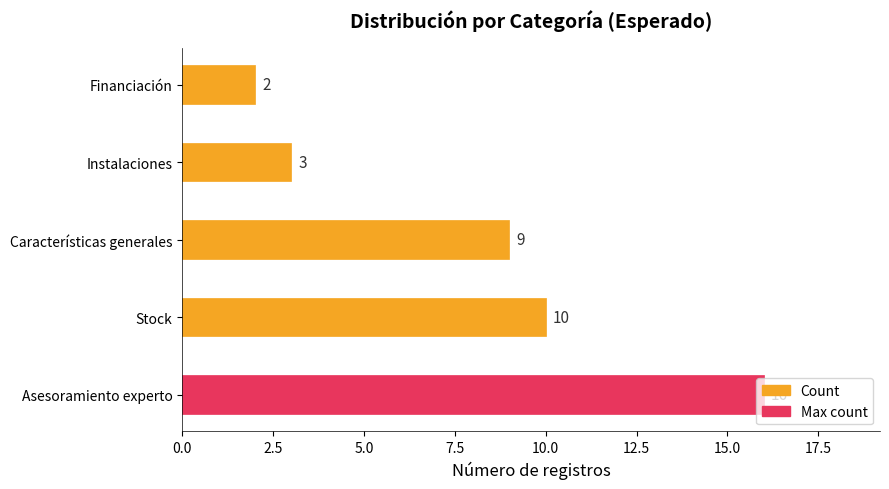

Does the chart contain any negative values?

No